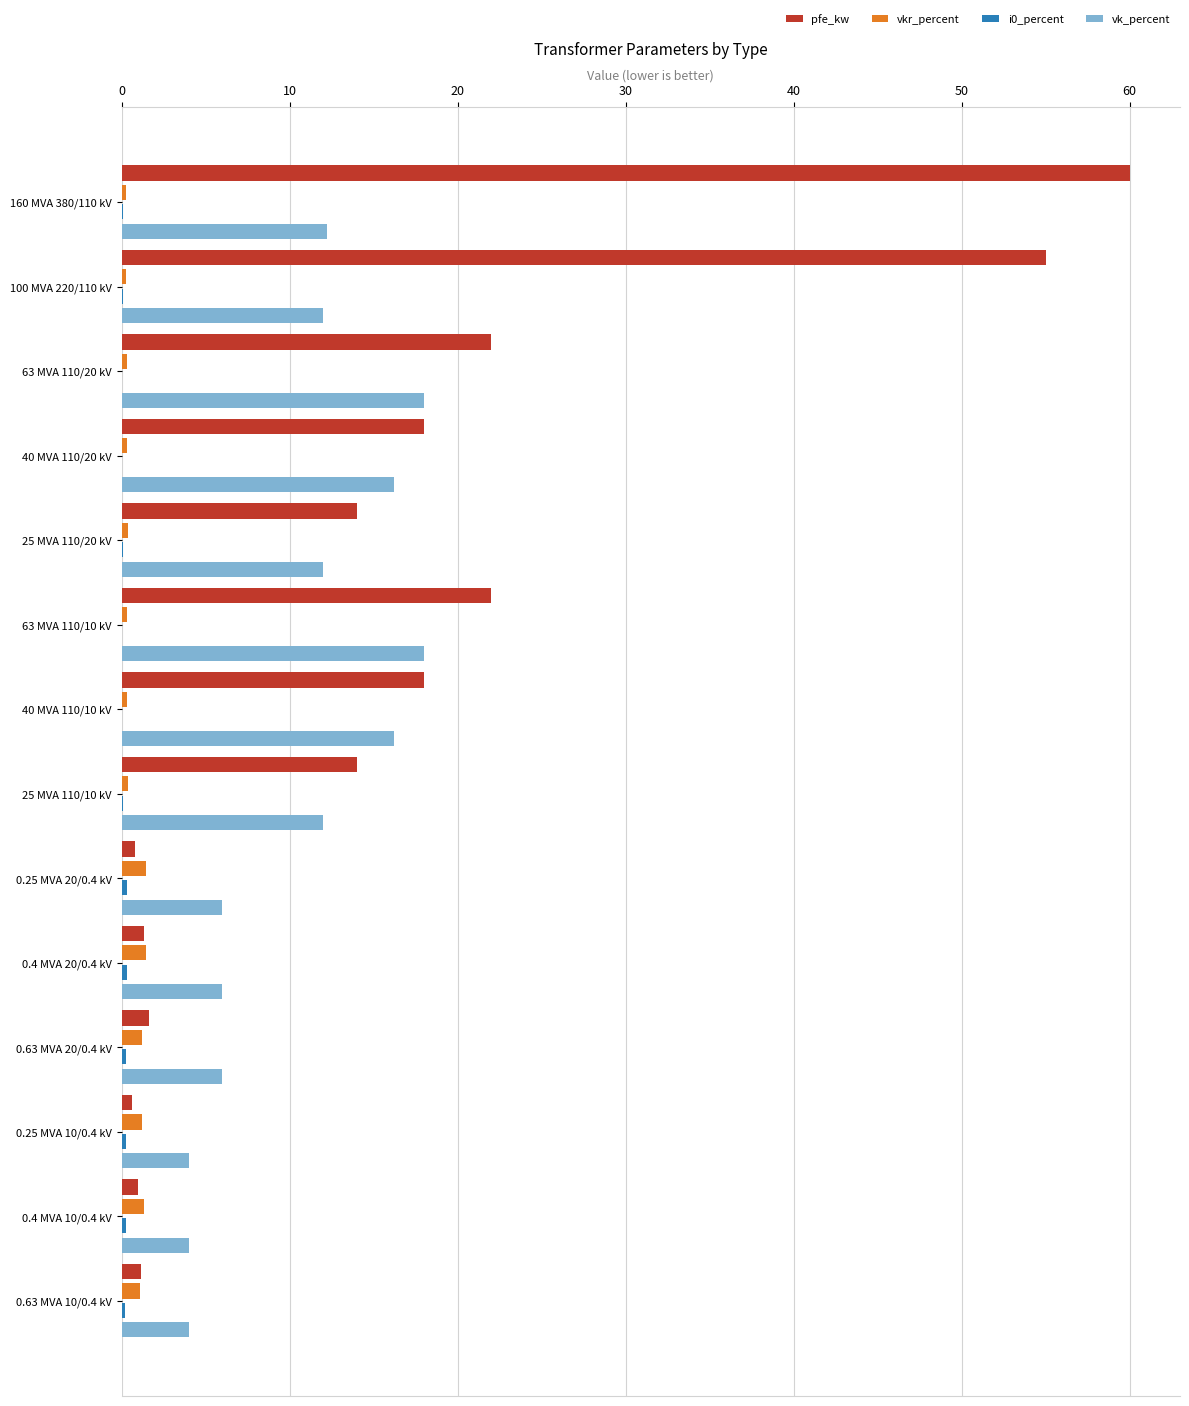

What is the maximum value shown in the chart?

60.0